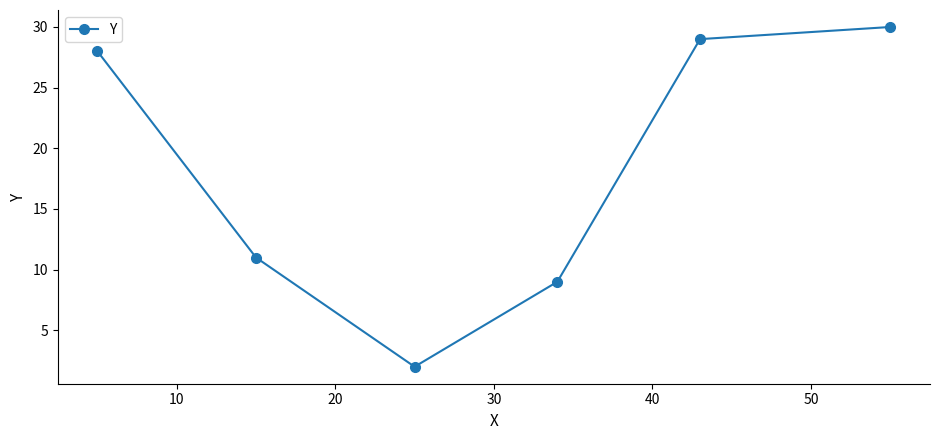

What is the sum of all values?

109